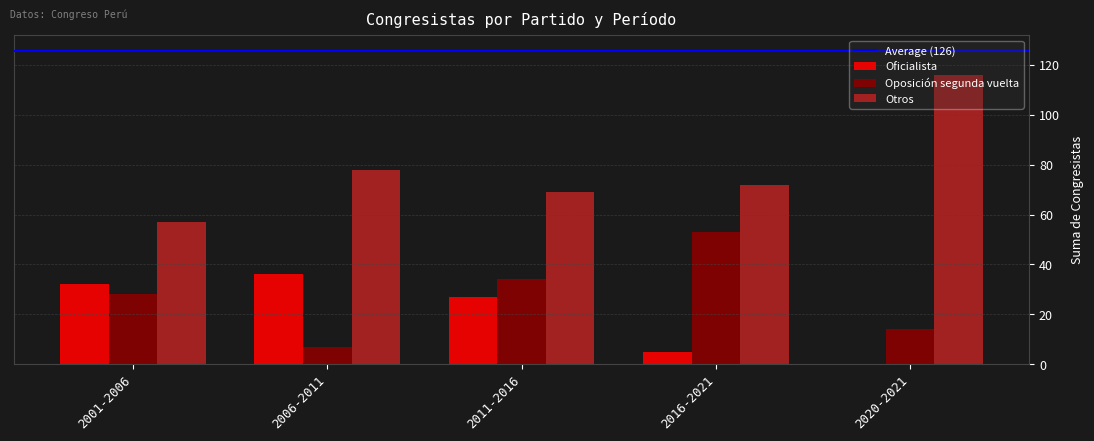

Which series has the largest total across all categories?

Otros